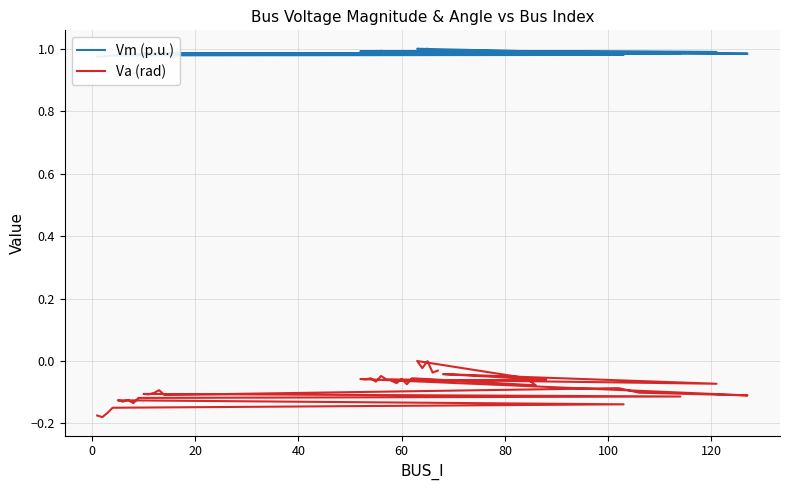

What is the maximum value for Vm (p.u.)?

1.0